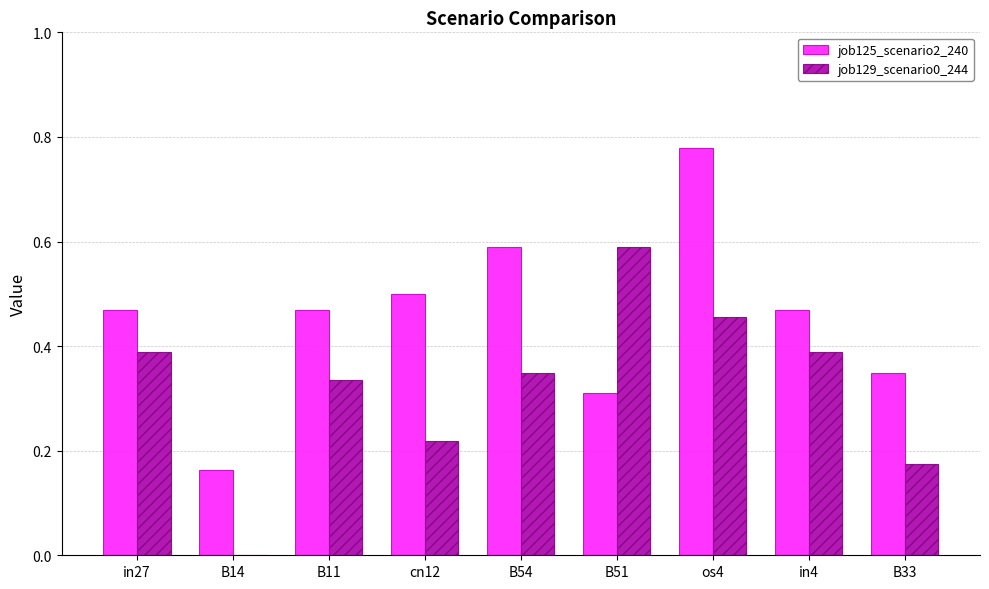

Which series changed the most between in27 and B11?

job129_scenario0_244